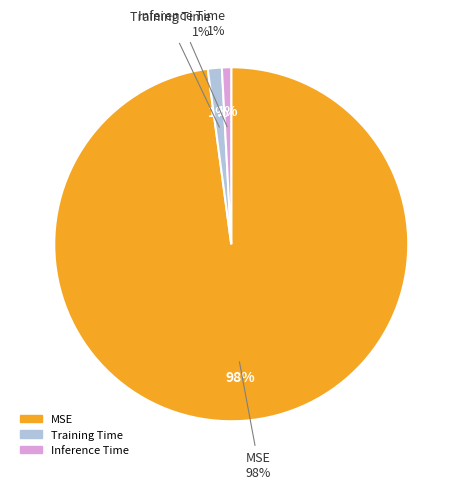

Count the number of slices in the pie.

3